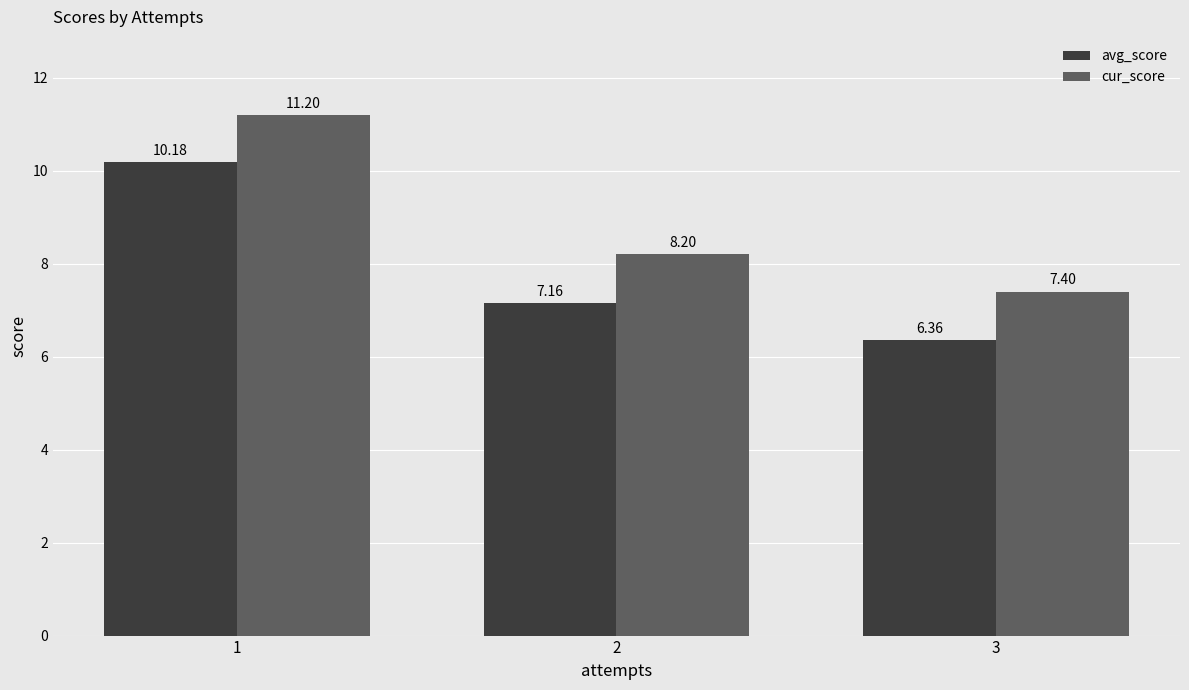

What is the difference between the highest and lowest values at 2?

1.0